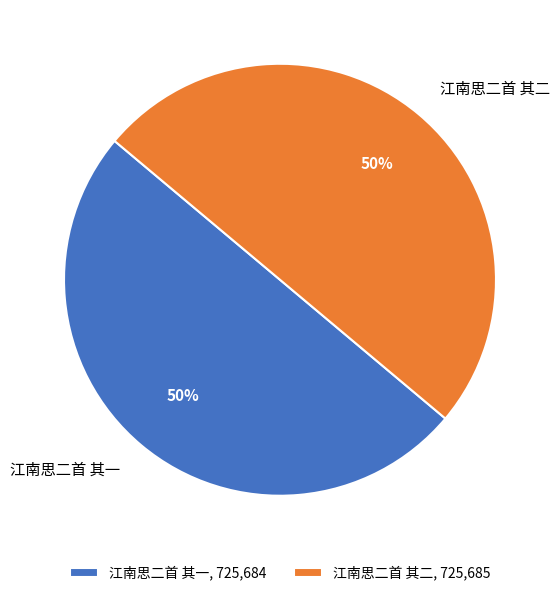

Count the number of slices in the pie.

2